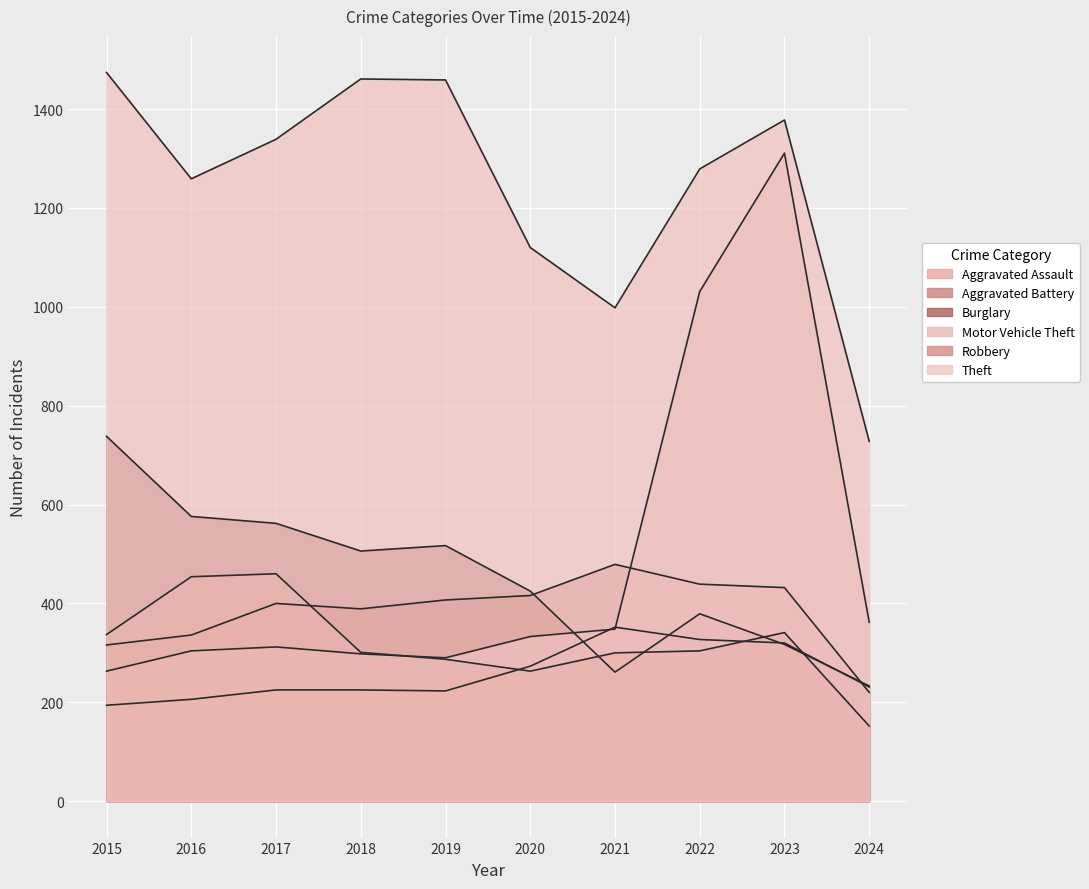

True or false: Theft and Aggravated Battery intersect in this chart.

False